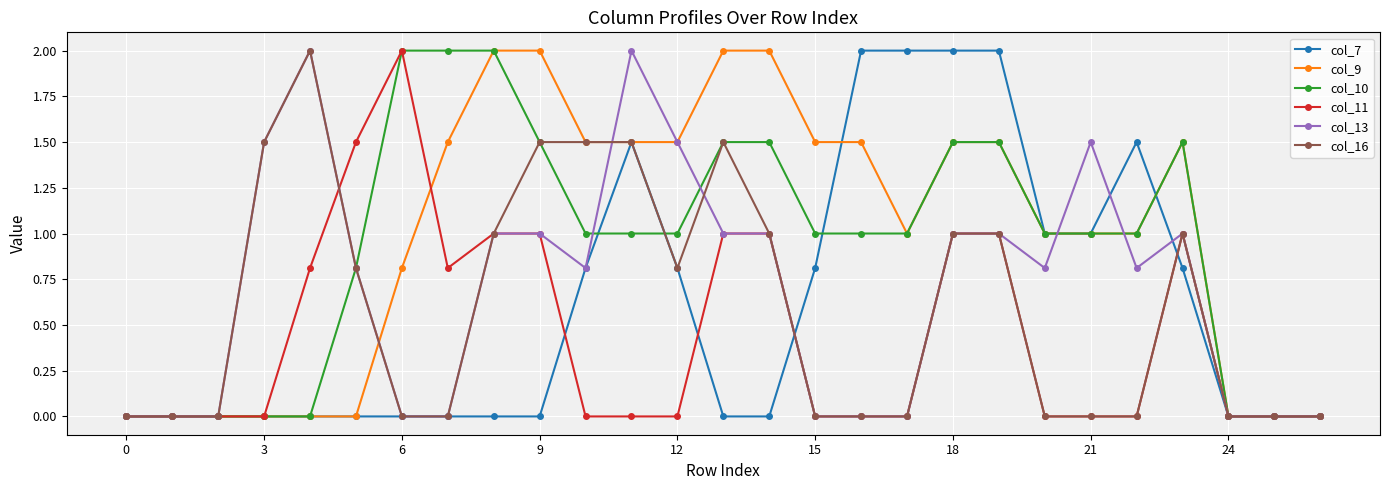

What is the greatest value displayed?

2.0